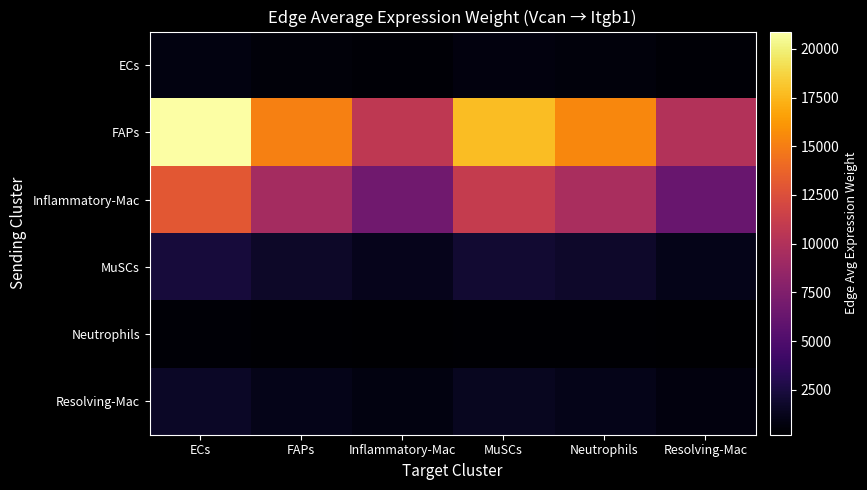

Which series changed the most between ECs and Inflammatory-Mac?

FAPs